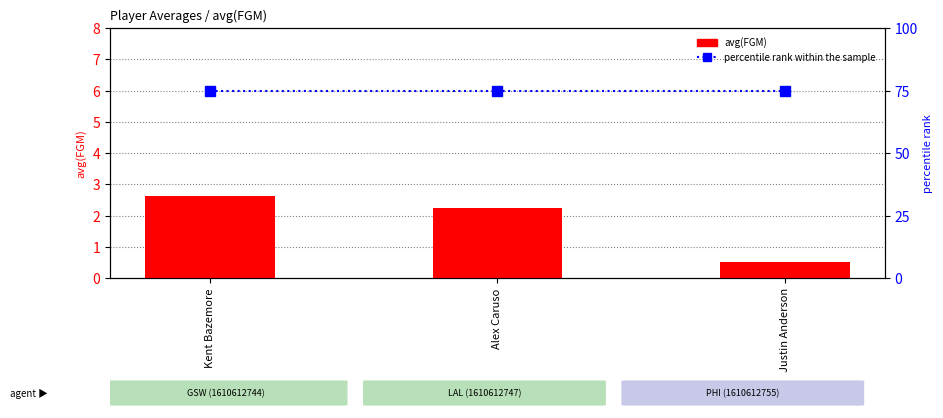

What is the highest value of the avg(FGM) series?

2.6